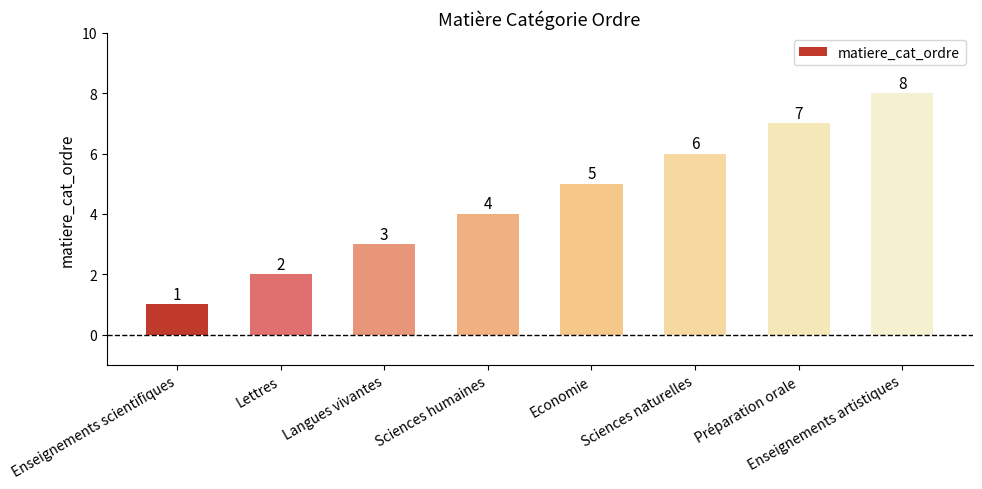

What is the sum of the values at Enseignements scientifiques and Préparation orale?

8